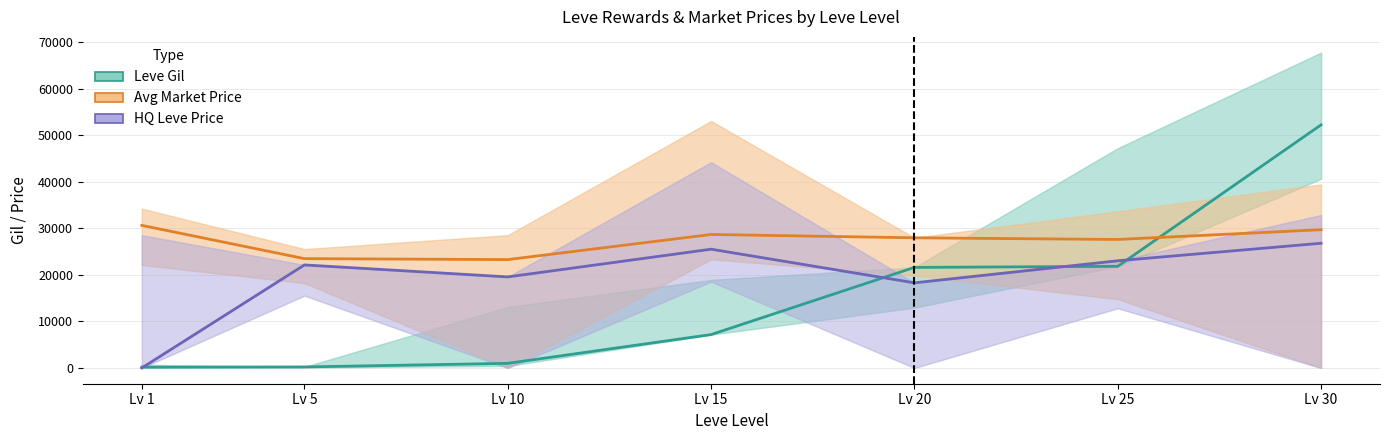

The value of HQ Leve Price (log-scaled) at Lv 20 is 18284.7. True or false?

True